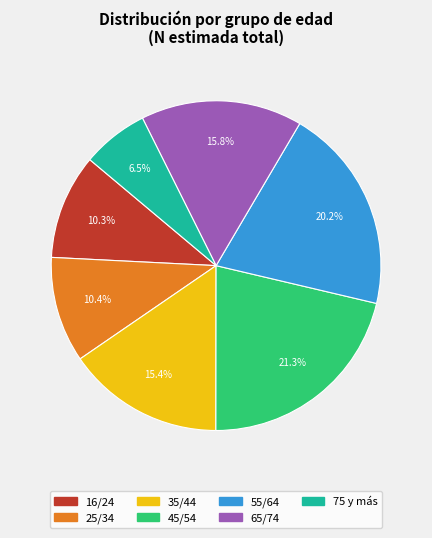

Does any single category account for the majority?

No